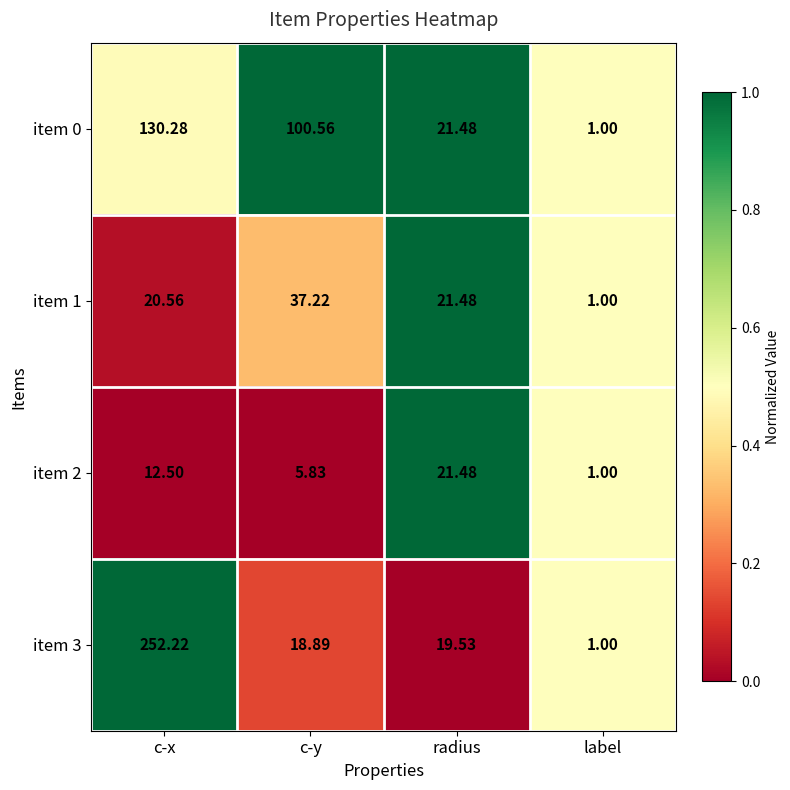

At which label does item 0 reach its peak?

c-x